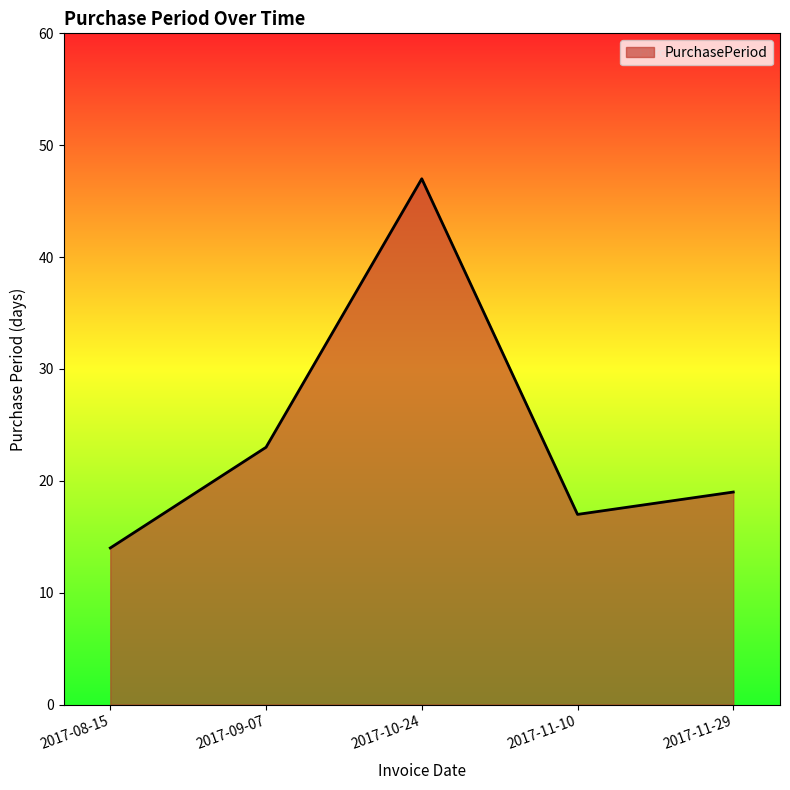

Reading right to left, extract all data points from this chart.

19	17	47	23	14